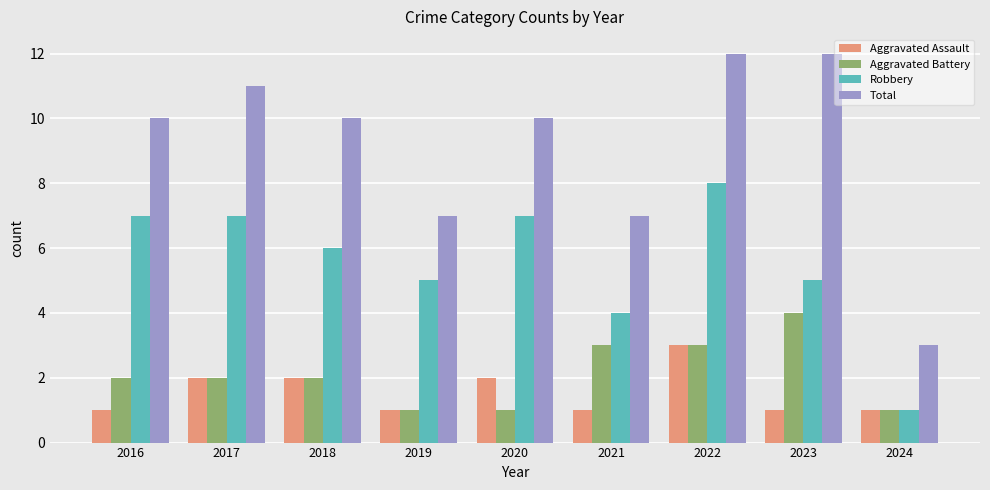

Which series has the widest spread of values?

Total